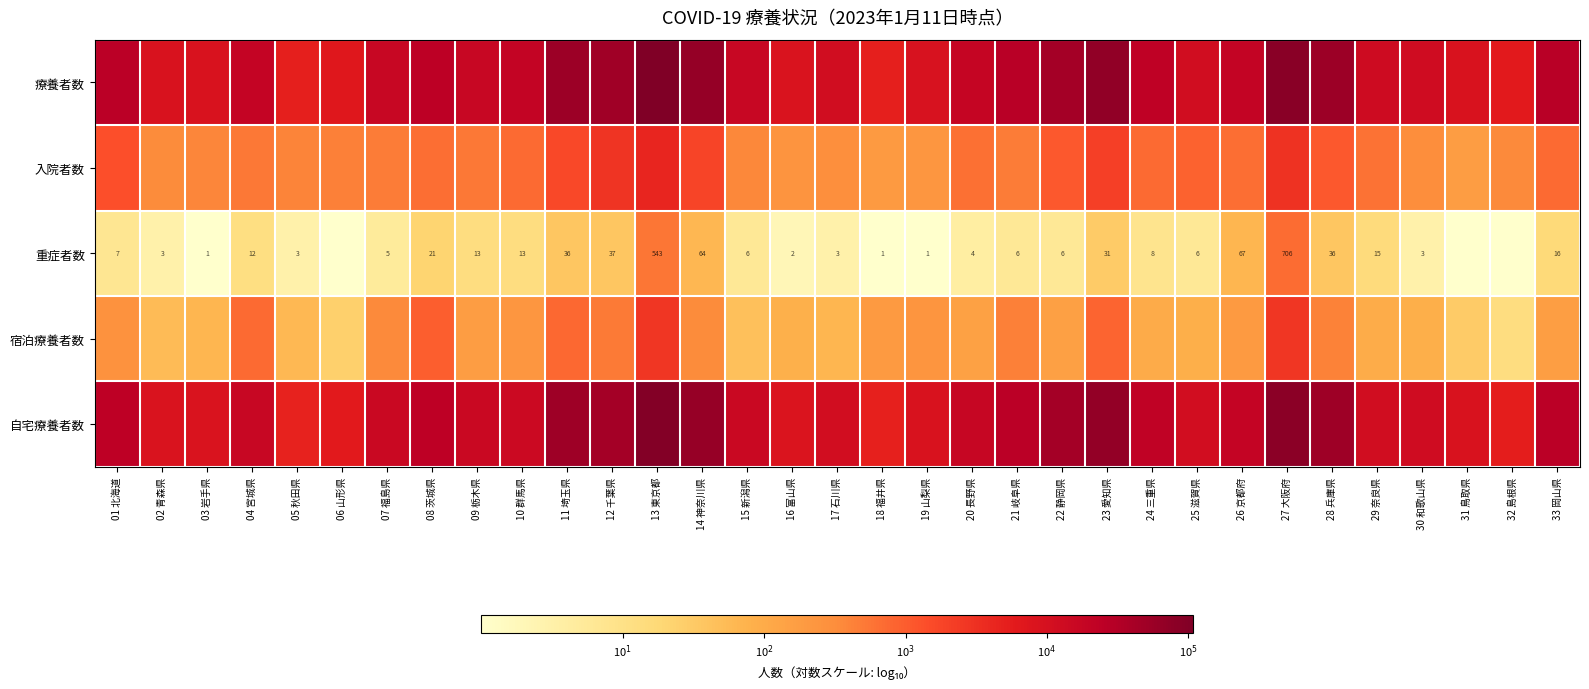

At which category is the sum across all series the highest?

13 東京都